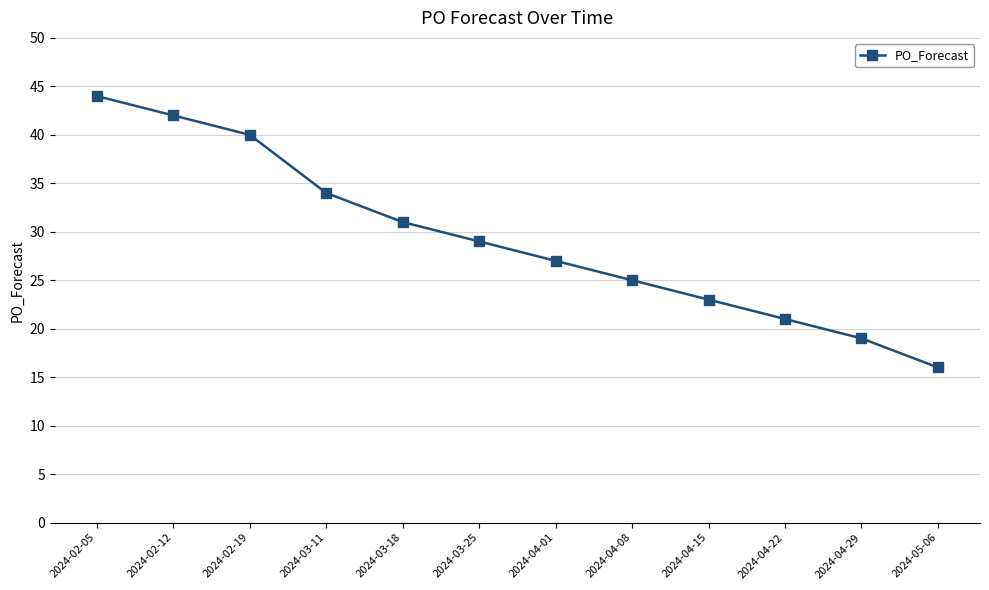

List the labels in order of value, largest first.

2024-02-05, 2024-02-12, 2024-02-19, 2024-03-11, 2024-03-18, 2024-03-25, 2024-04-01, 2024-04-08, 2024-04-15, 2024-04-22, 2024-04-29, 2024-05-06